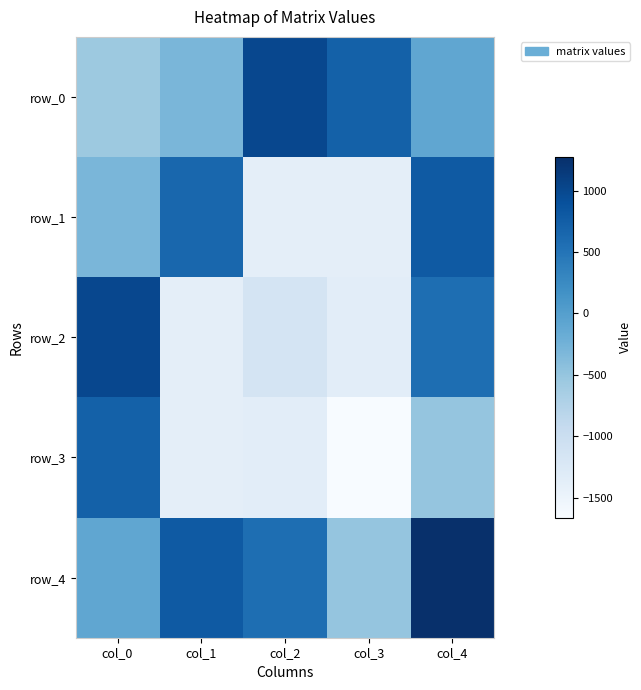

What is the difference between the row_2 values at col_3 and col_0?

2355.5